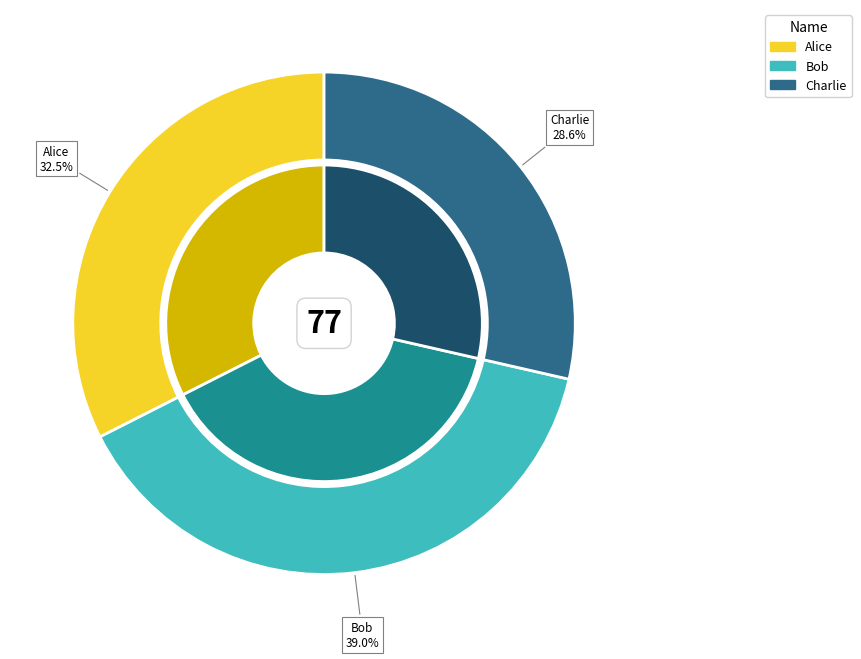

Combined, do Bob and Alice account for over 50%?

Yes